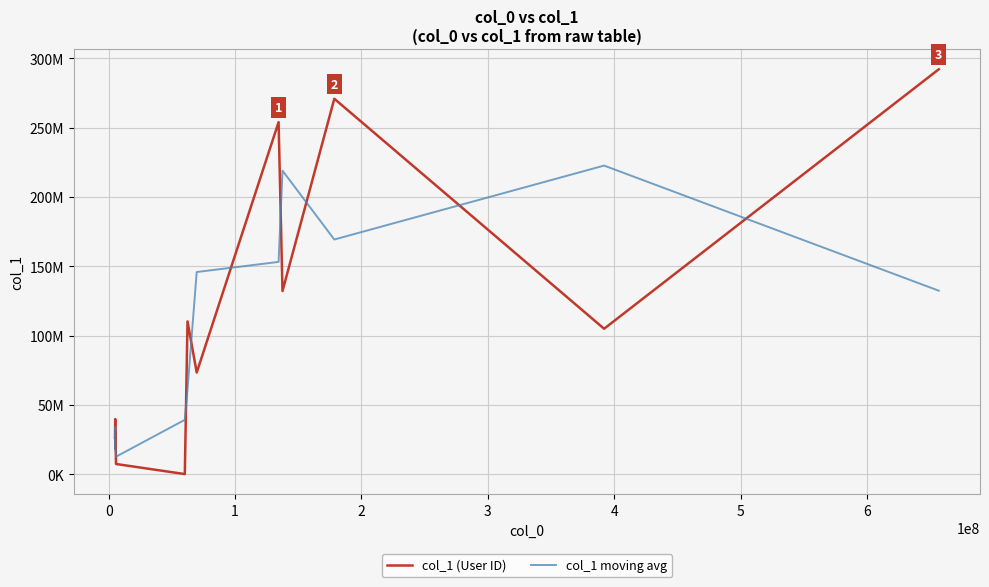

What are all the series names shown in the legend?

col_1 (User ID), col_1 moving avg